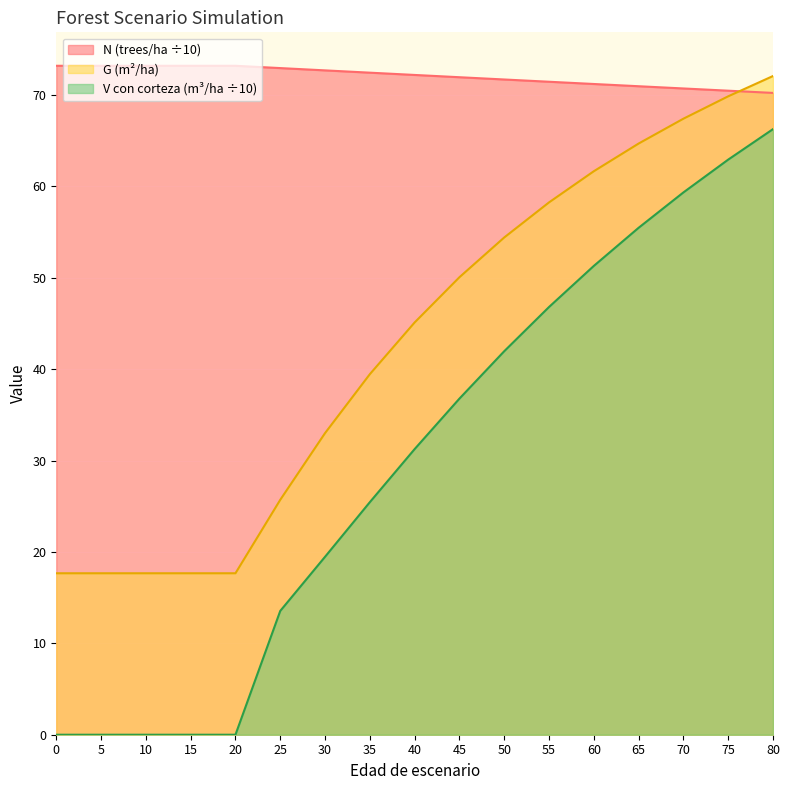

Reading right to left, transcribe all the data shown in this chart.

N: 70.2	70.5	70.7	71.0	71.2	71.5	71.7	72.0	72.2	72.5	72.7	73.0	73.2	73.2	73.2	73.2	73.2
G: 72.1	69.9	67.4	64.7	61.7	58.3	54.4	50.1	45.1	39.5	33.0	25.7	17.7	17.7	17.7	17.7	17.7
V_con_corteza: 66.3	62.9	59.4	55.5	51.3	46.8	42.0	36.8	31.3	25.5	19.5	13.6	0.0	0.0	0.0	0.0	0.0